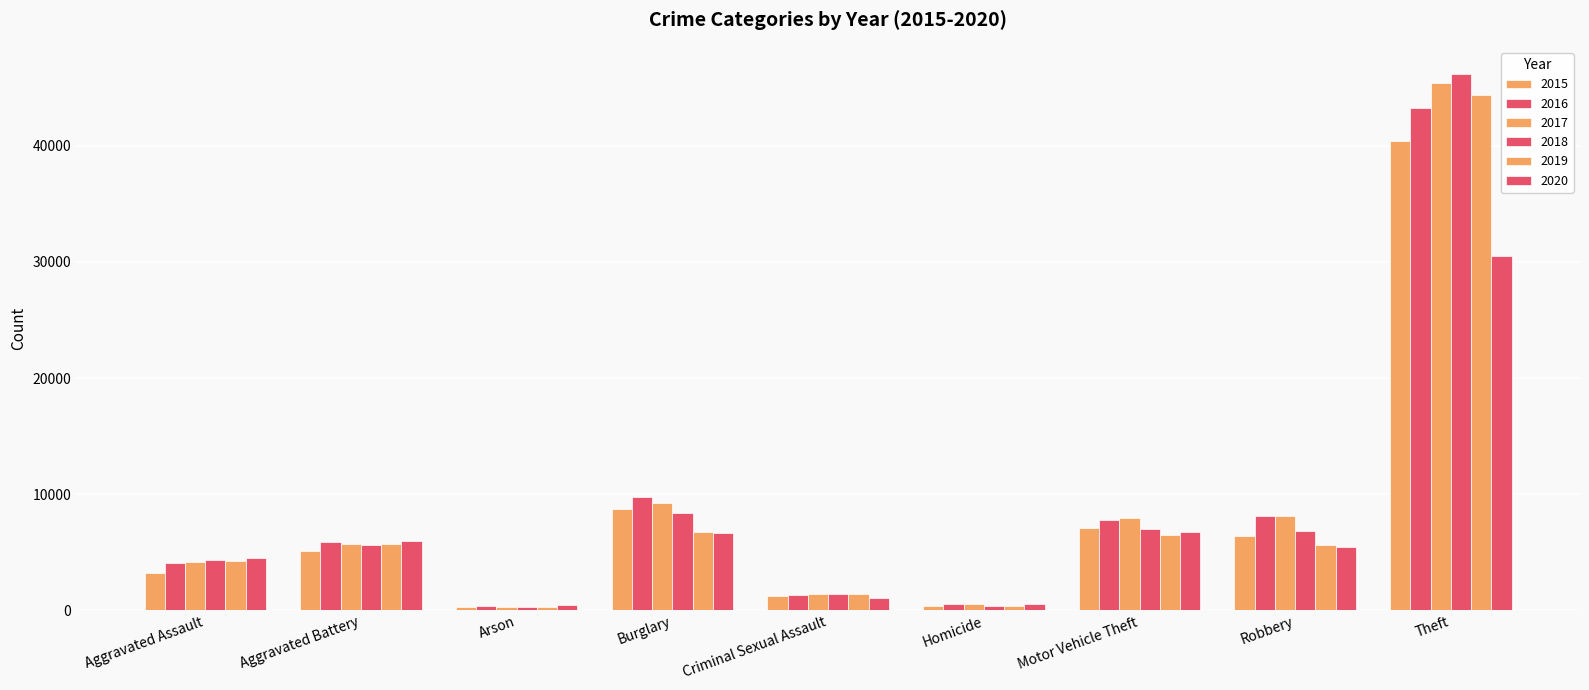

How many values in the 2018 series are below 5608?

4